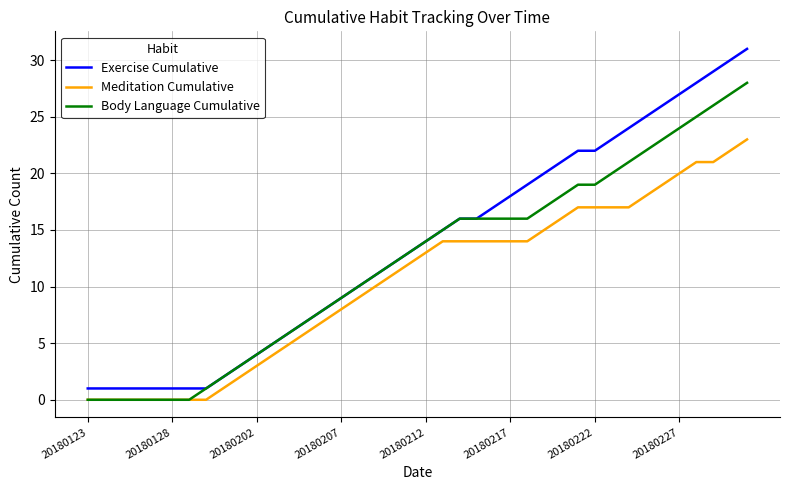

What is the maximum value for Meditation Cumulative?

23